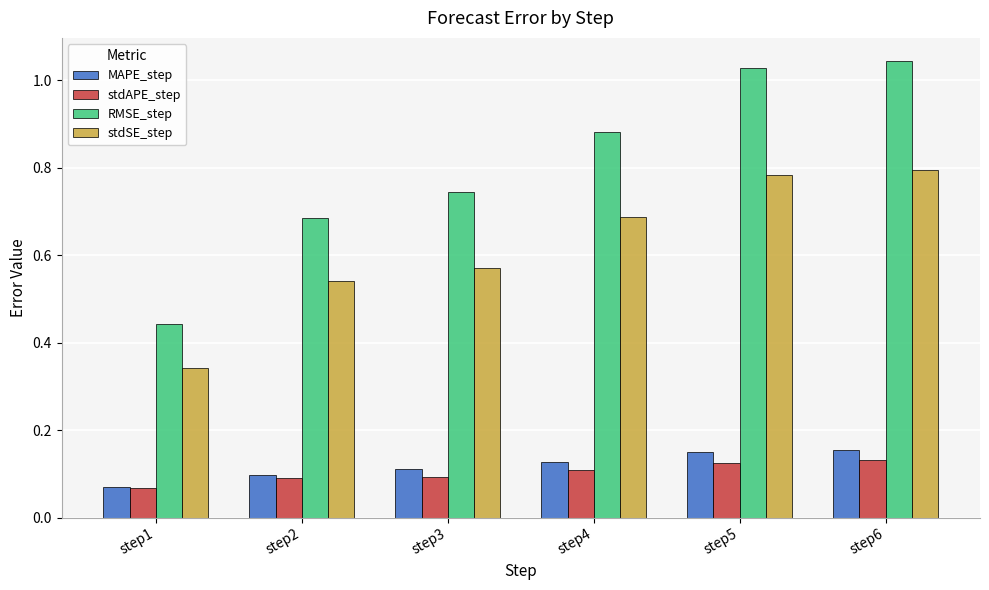

List the series in order of their peak value, highest first.

RMSE_step, stdSE_step, MAPE_step, stdAPE_step